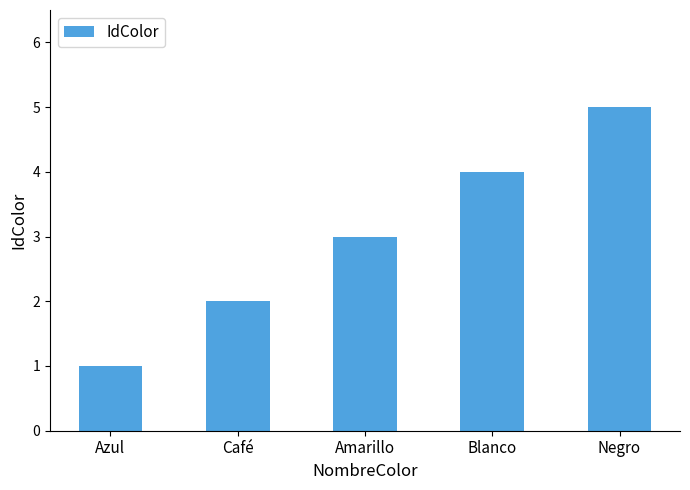

How many bars are there in total?

5